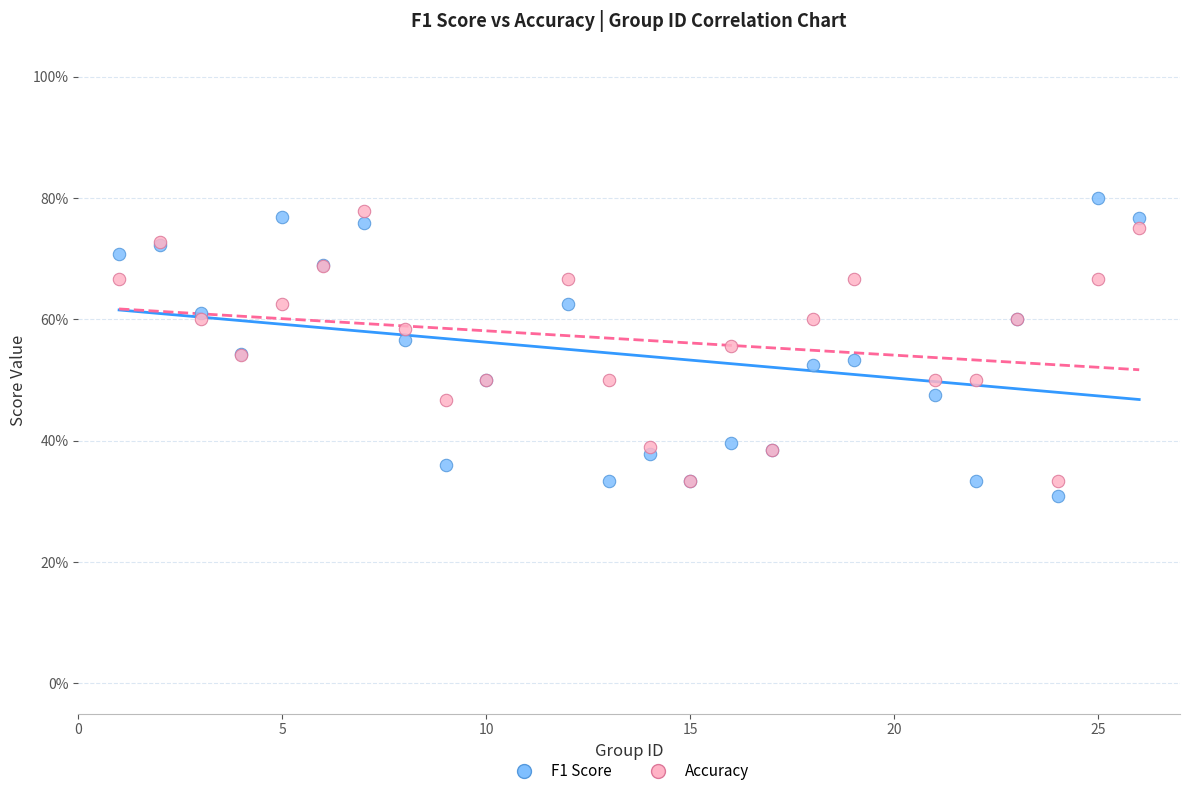

What are all the series names shown in the legend?

F1 Score, Accuracy